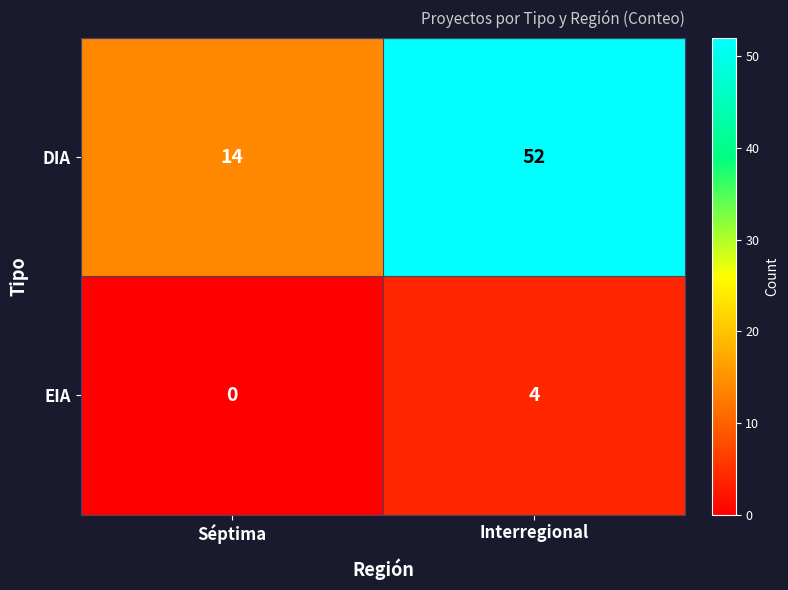

Reading left to right, transcribe all the data shown in this chart.

DIA: 14	52
EIA: 0	4